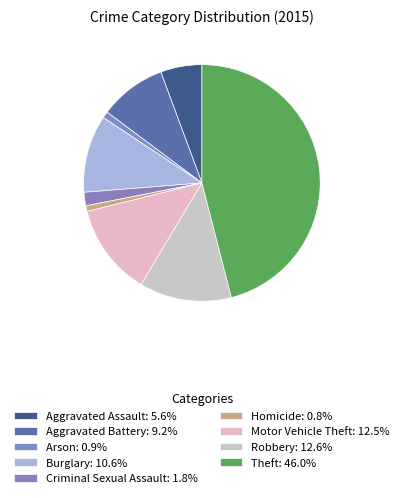

How many slices are in this pie chart?

9